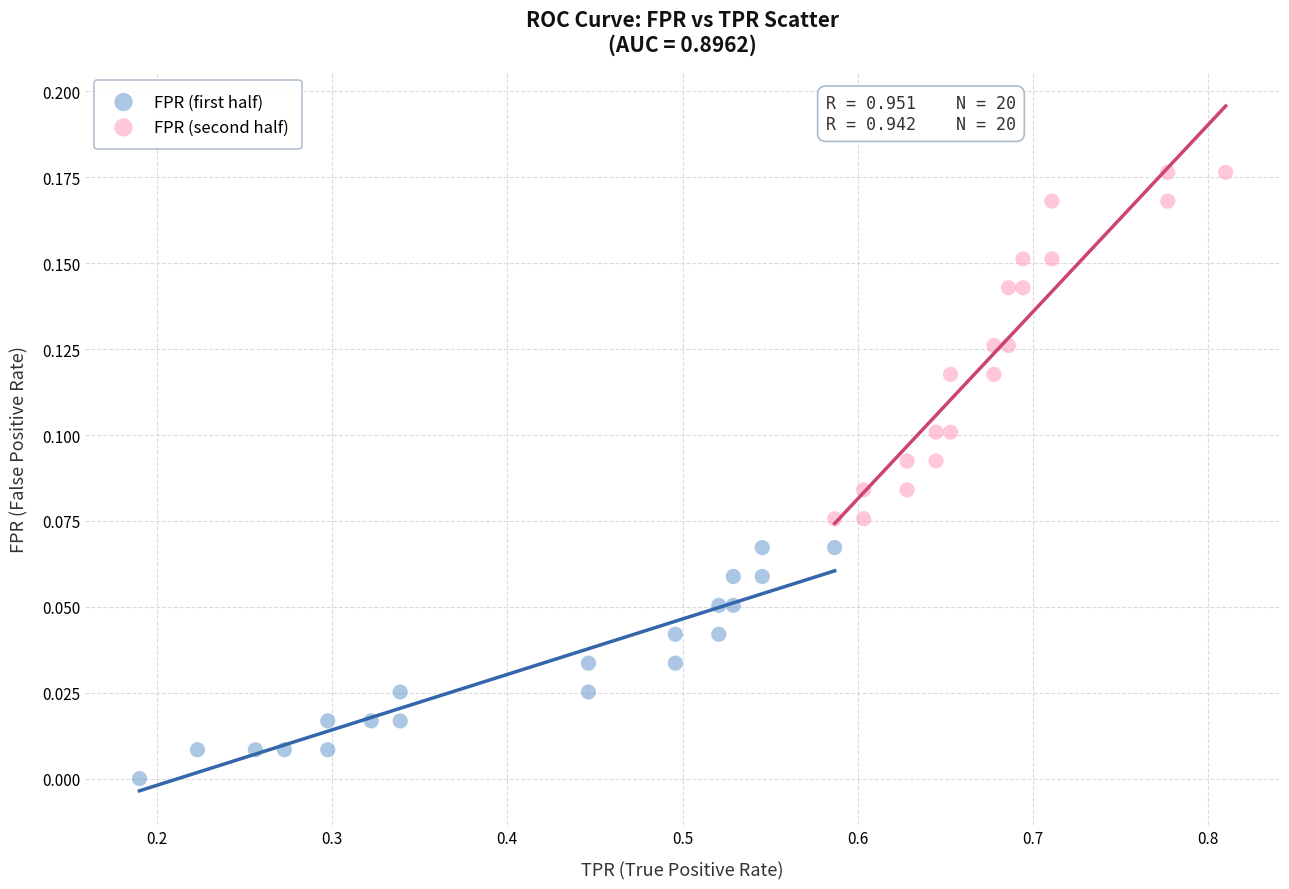

Which series has the largest Y range (max minus min)?

FPR (second half)